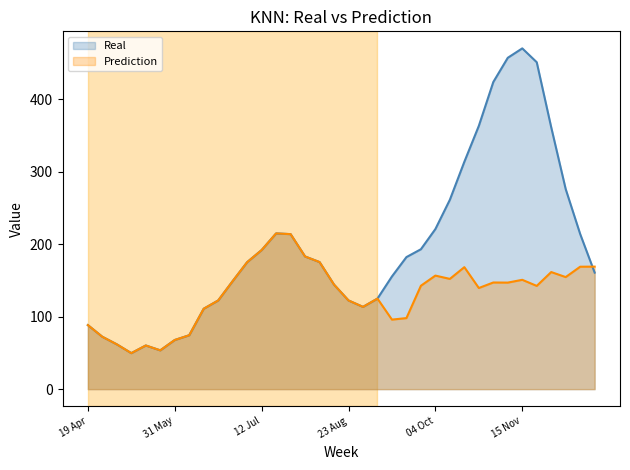

Rank the series by their average value, from highest to lowest.

Real, Prediction